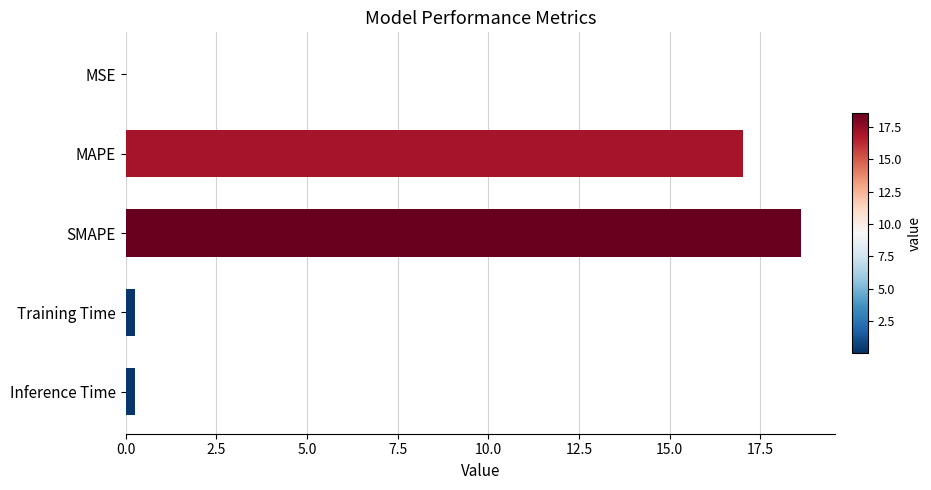

Between MAPE and MSE, which is larger?

MAPE